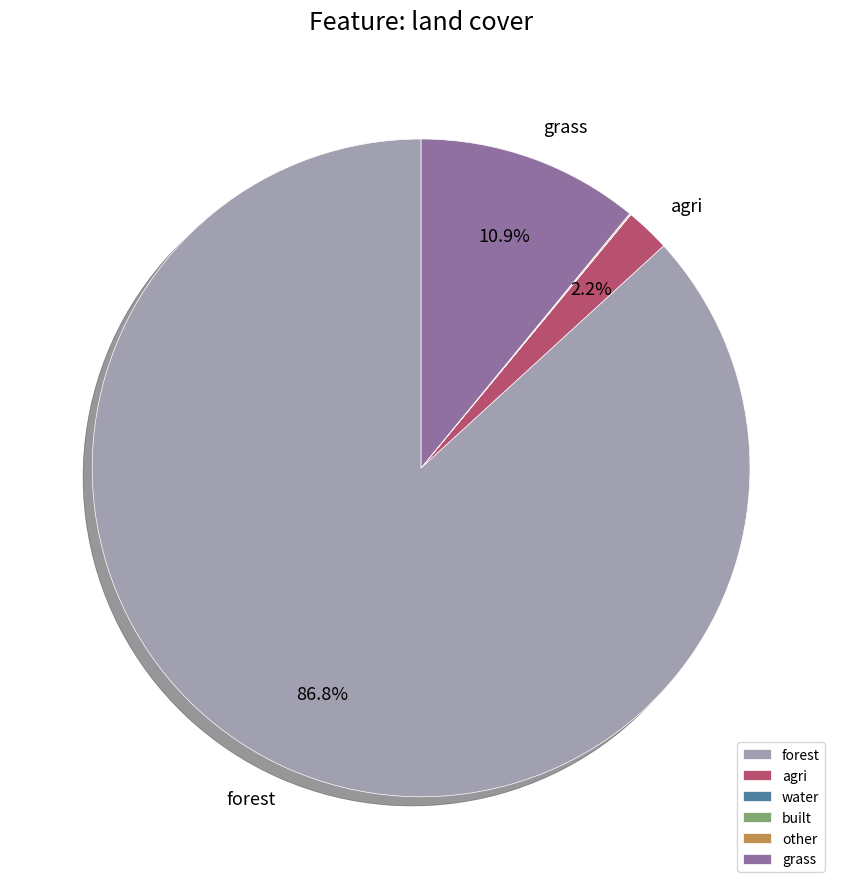

Is there any slice that represents more than half of the pie?

Yes